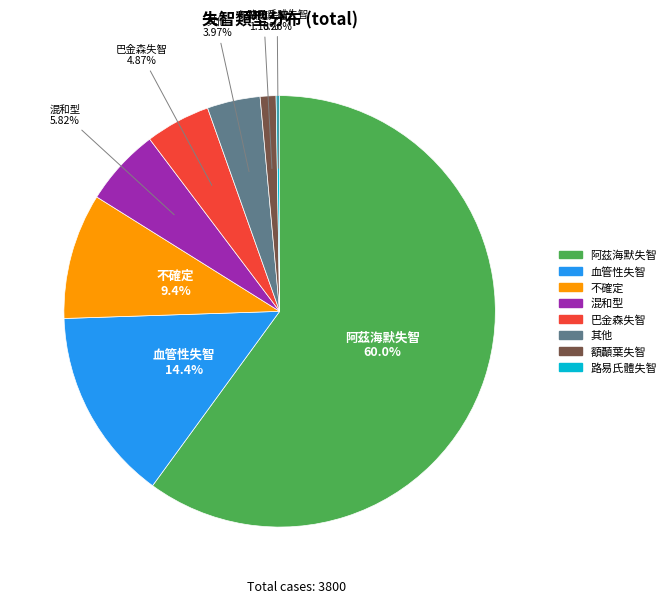

Does any single category account for the majority?

Yes